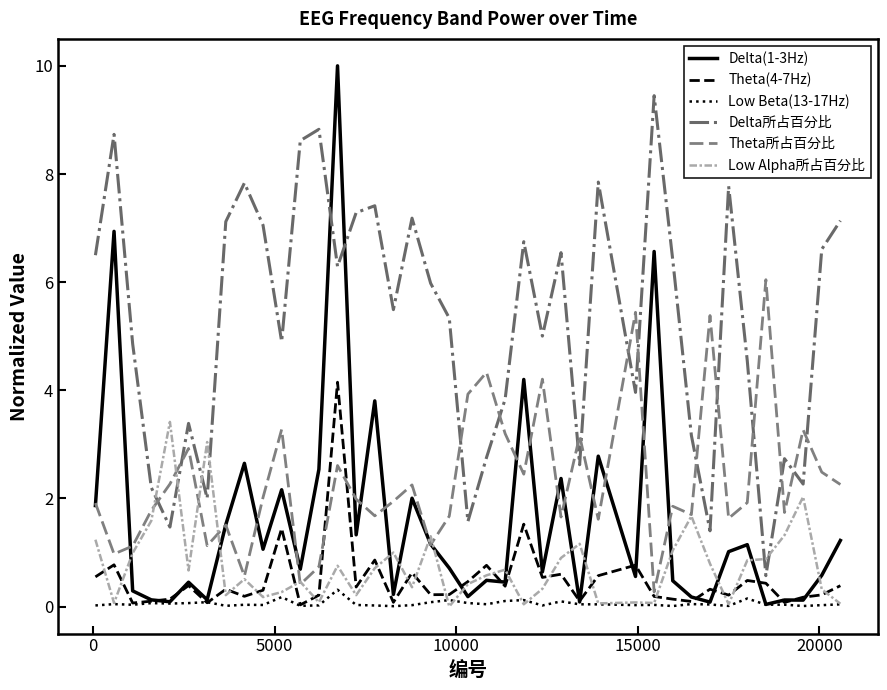

Which series has the largest range (max minus min)?

Delta(1-3Hz)